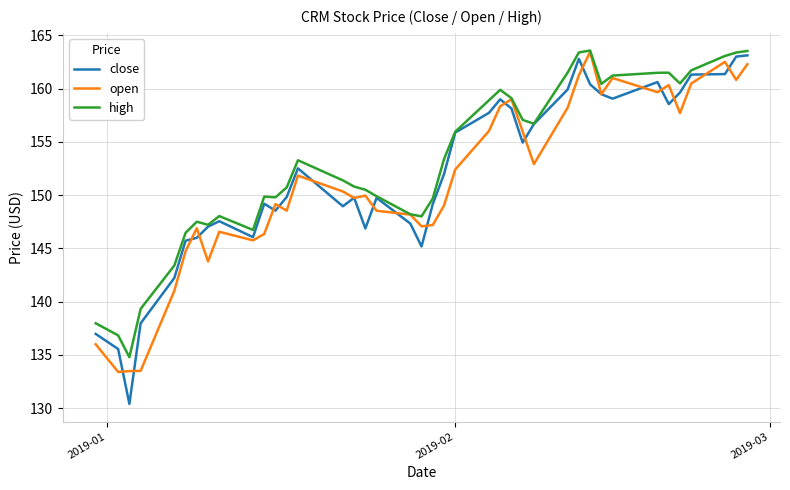

What is the difference between the maximum and minimum values in the close series?

32.7